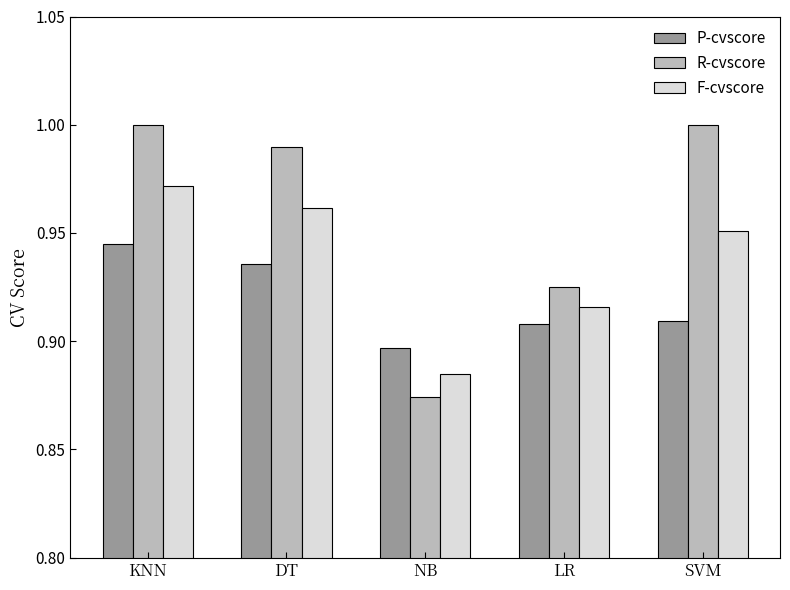

How many groups of bars are there?

5